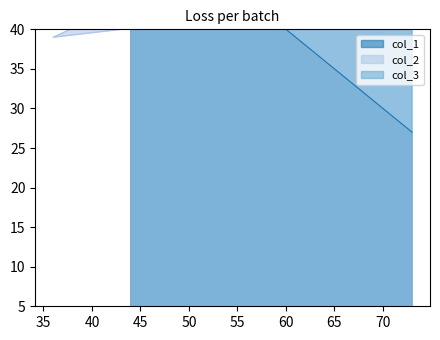

Reading left to right, transcribe all the data shown in this chart.

col_1: 44=56	45=55	44=56	50=50	36=64	73=27
col_2: 44=41	45=41	44=44	50=41	36=39	73=60
col_3: 44=59	45=59	44=56	50=59	36=61	73=40